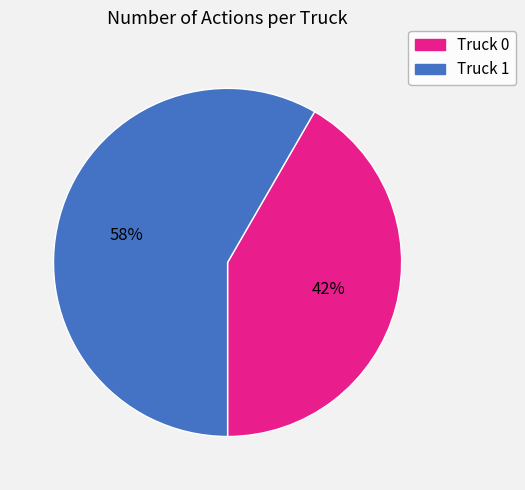

Is the sum of Truck 1 and Truck 0 greater than half?

Yes